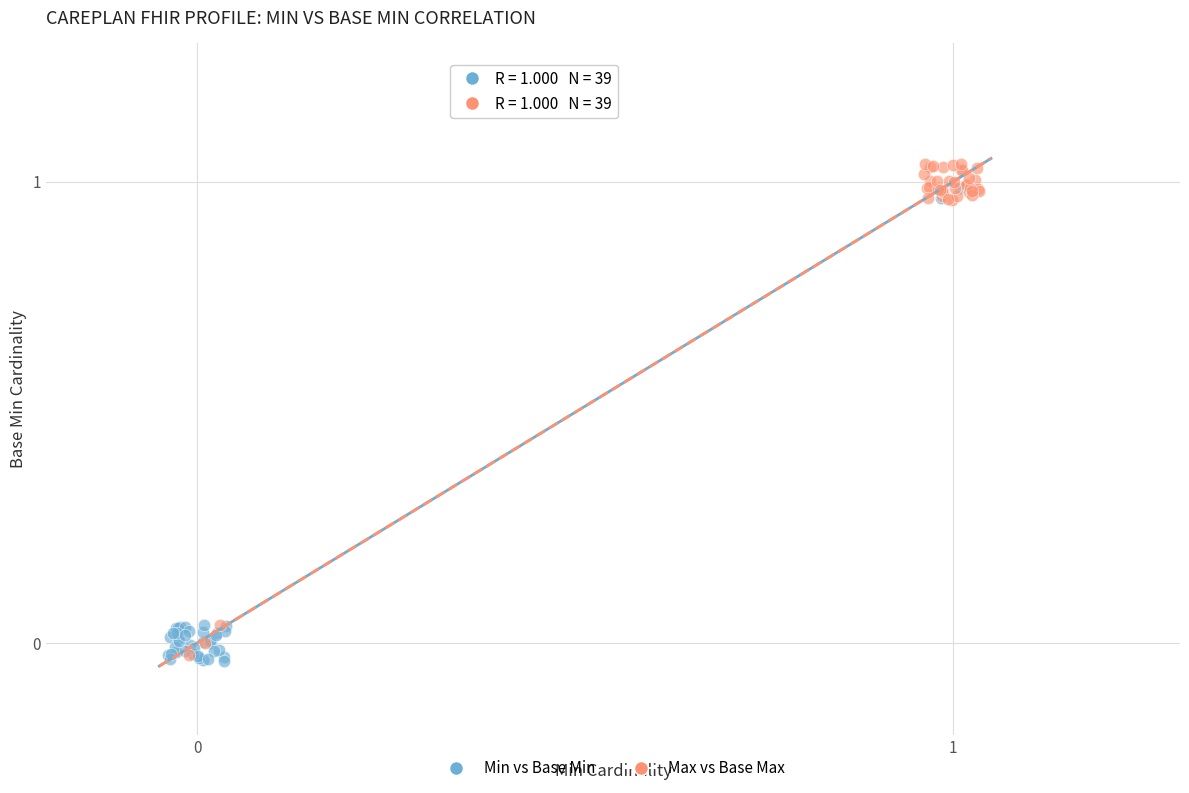

Which series reaches the minimum Y coordinate?

Min vs Base Min